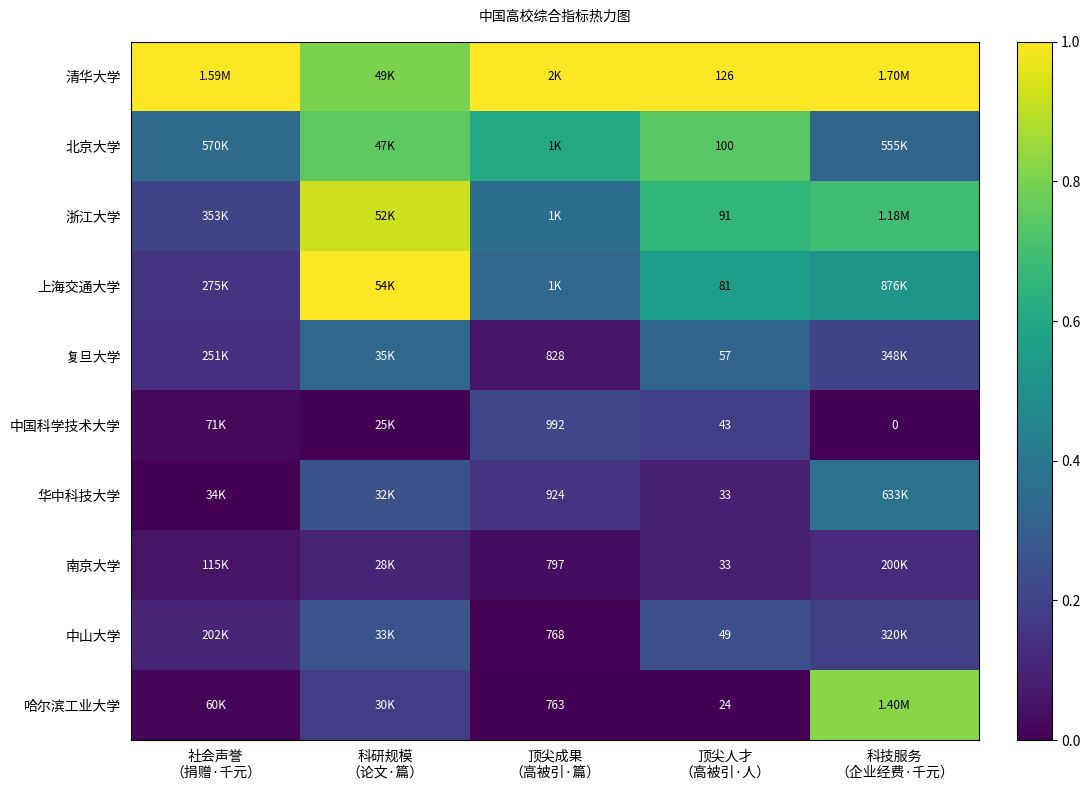

Which series has the largest total across all categories?

清华大学